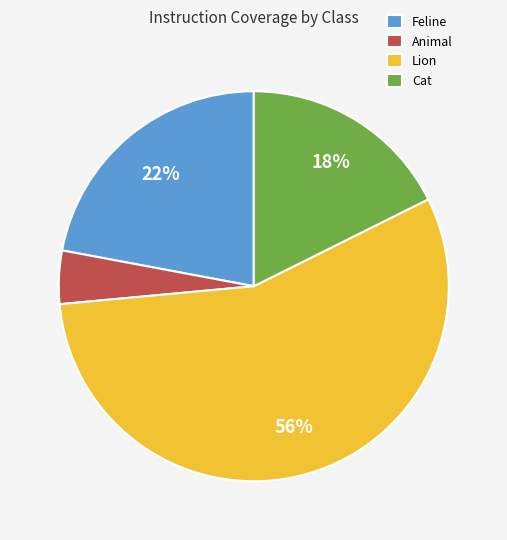

Count the number of slices in the pie.

4